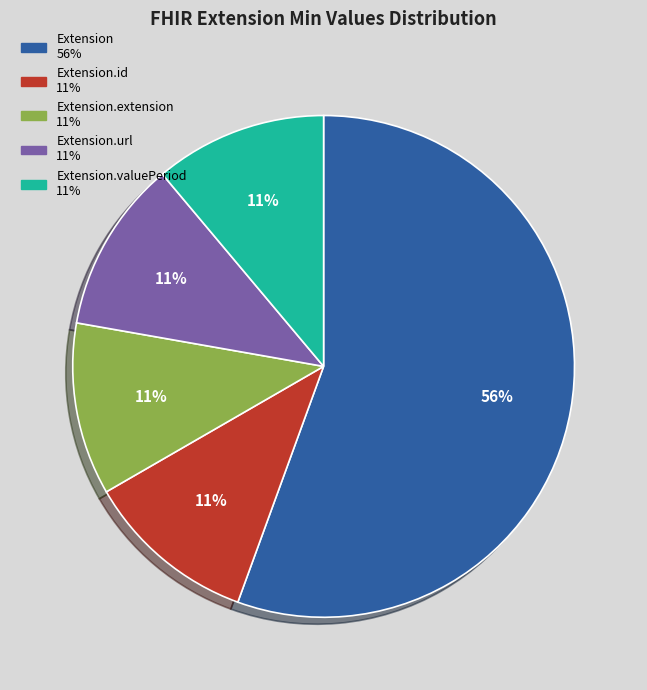

Does any single category account for the majority?

Yes